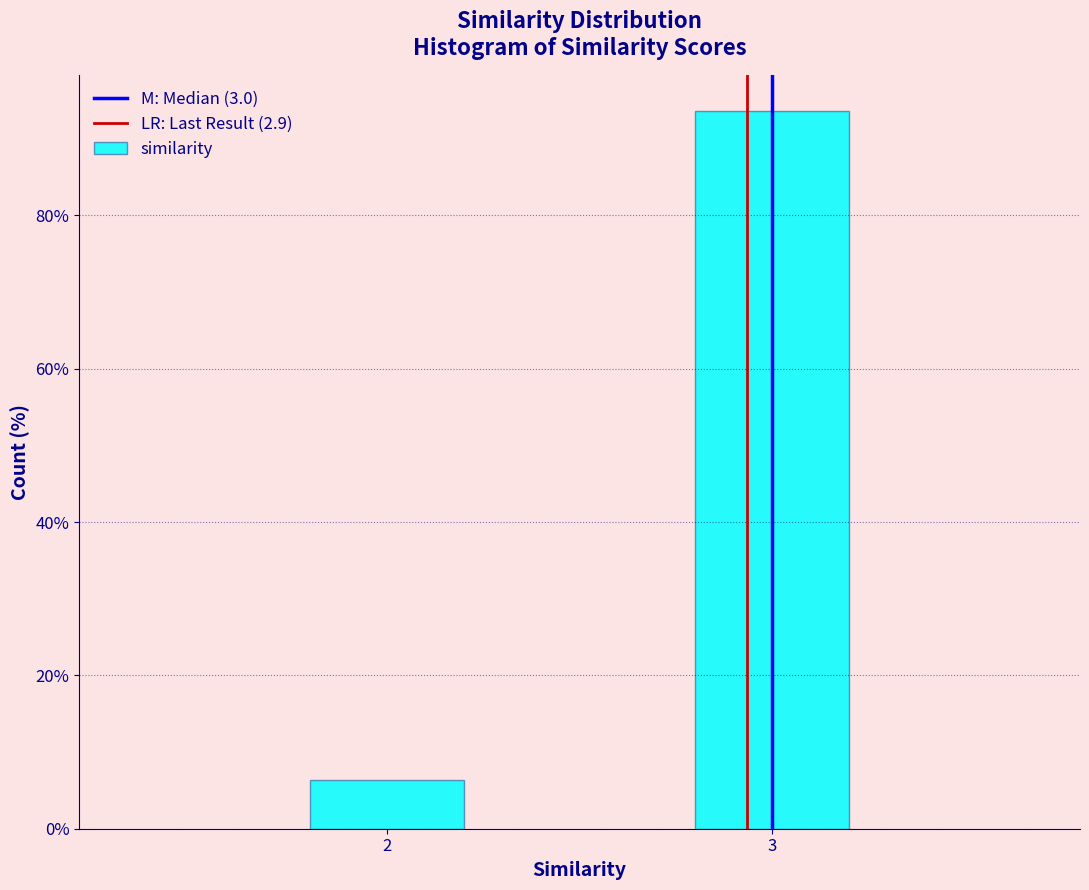

Reading right to left, extract all data points from this chart.

93.6	6.4